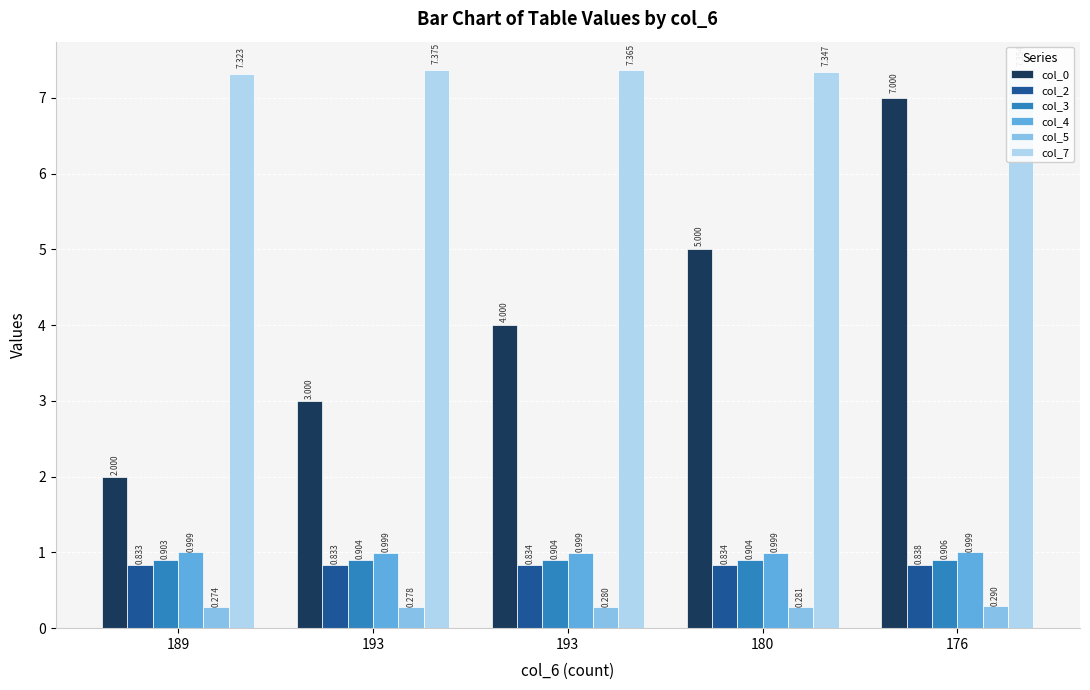

Where is col_3 nearest to the value 0?

189